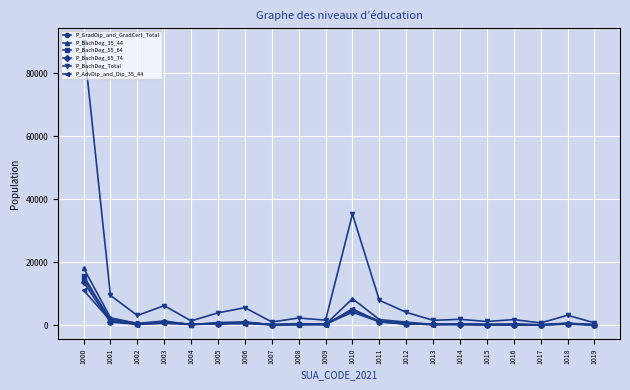

How many values in the P_BachDeg_55_64 series are below 443?

10